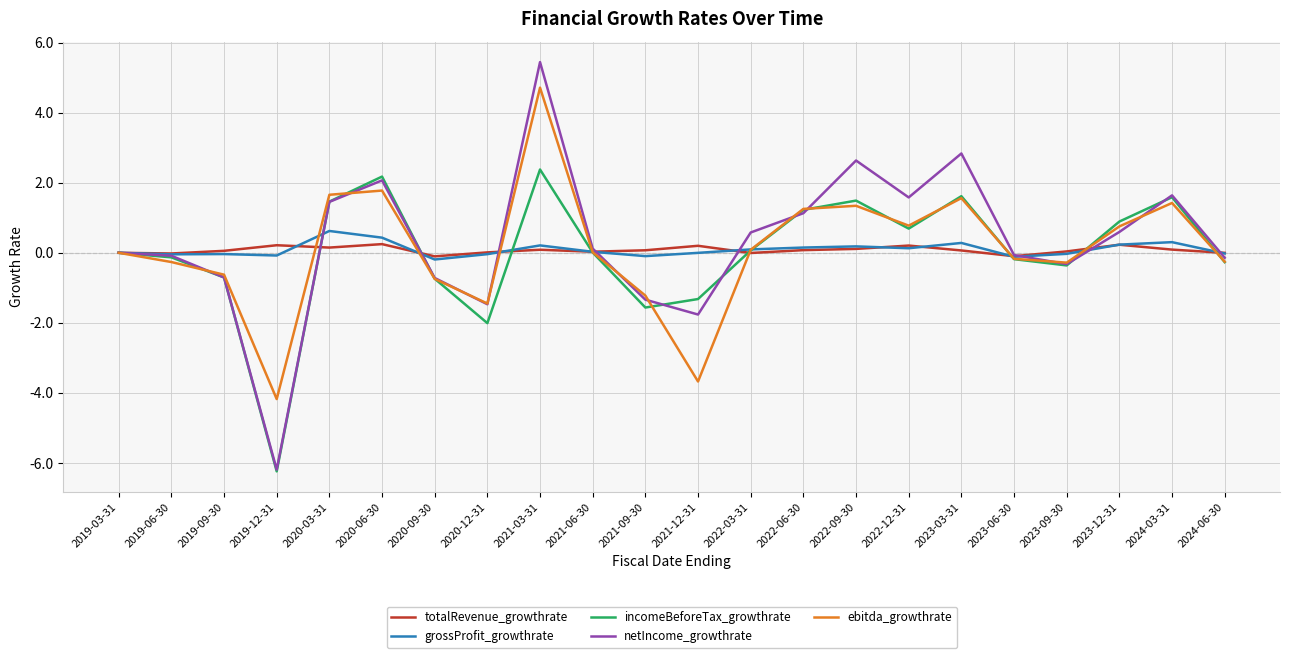

At which label does netIncome_growthrate reach its minimum?

2019-12-31